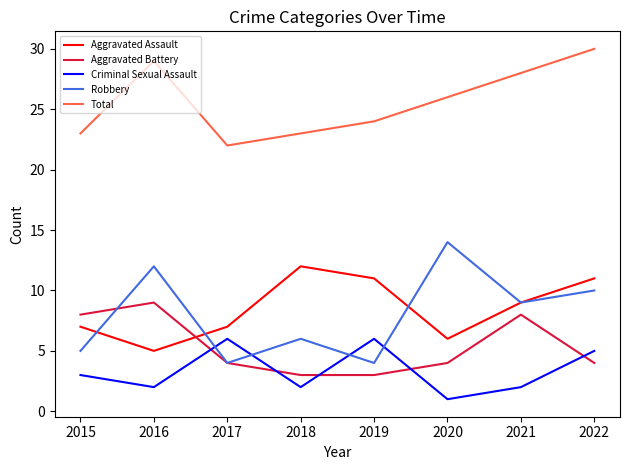

Rank the series by their maximum value, from lowest to highest.

Criminal Sexual Assault, Aggravated Battery, Aggravated Assault, Robbery, Total